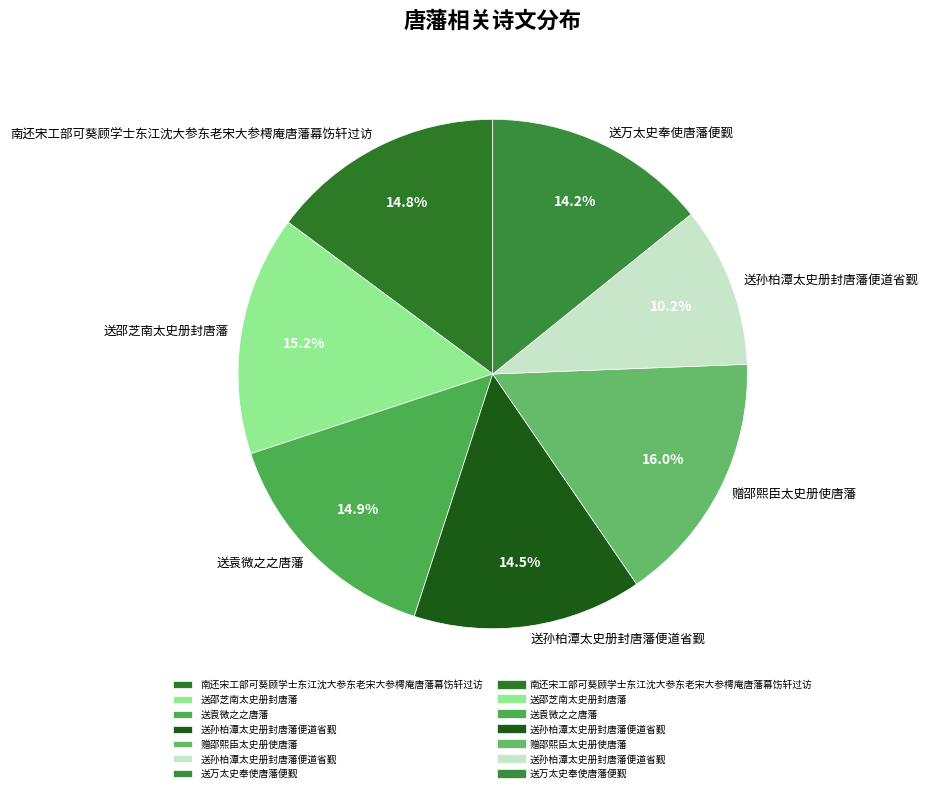

Which slice is the smallest?

送孙柏潭太史册封唐藩便道省觐